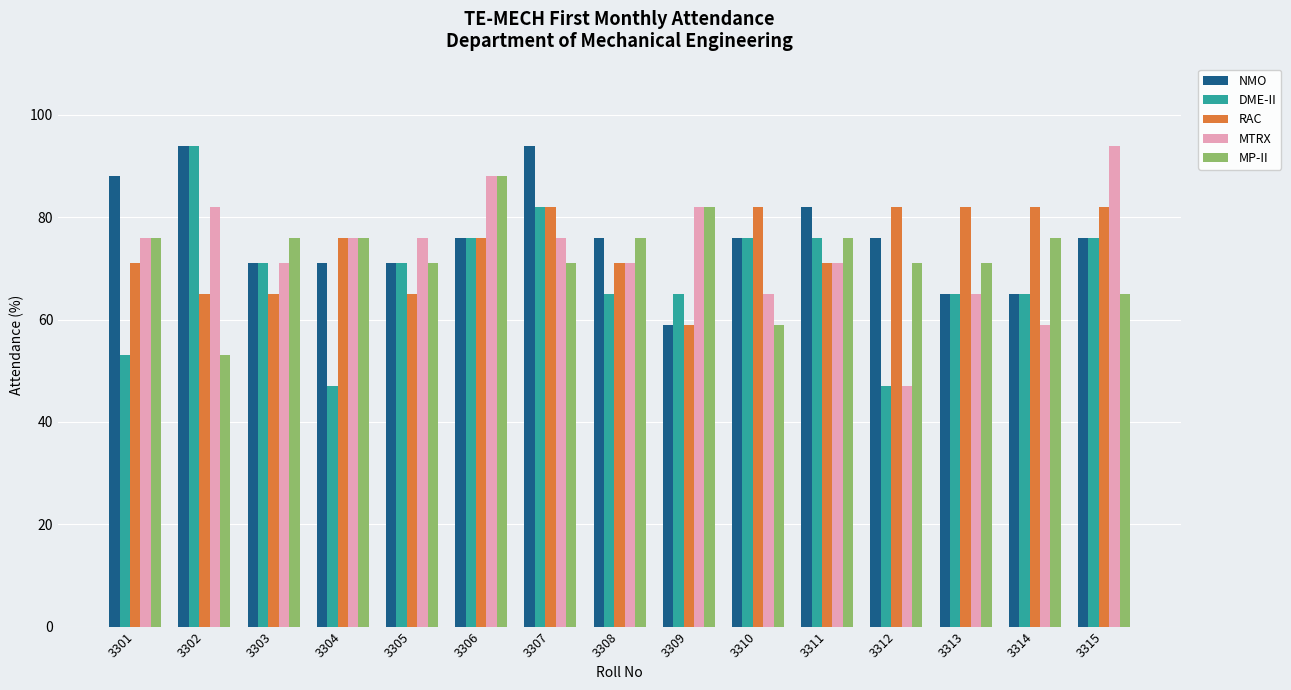

Reading right to left, list all the values displayed in this chart.

NMO: 76	65	65	76	82	76	59	76	94	76	71	71	71	94	88
DME-II: 76	65	65	47	76	76	65	65	82	76	71	47	71	94	53
RAC: 82	82	82	82	71	82	59	71	82	76	65	76	65	65	71
MTRX: 94	59	65	47	71	65	82	71	76	88	76	76	71	82	76
MP-II: 65	76	71	71	76	59	82	76	71	88	71	76	76	53	76